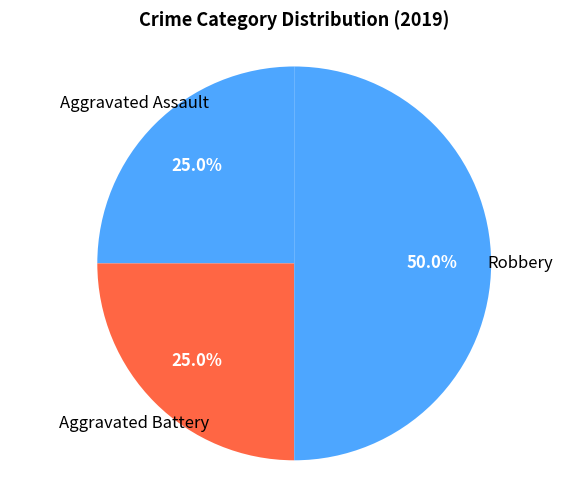

Count the number of slices in the pie.

3